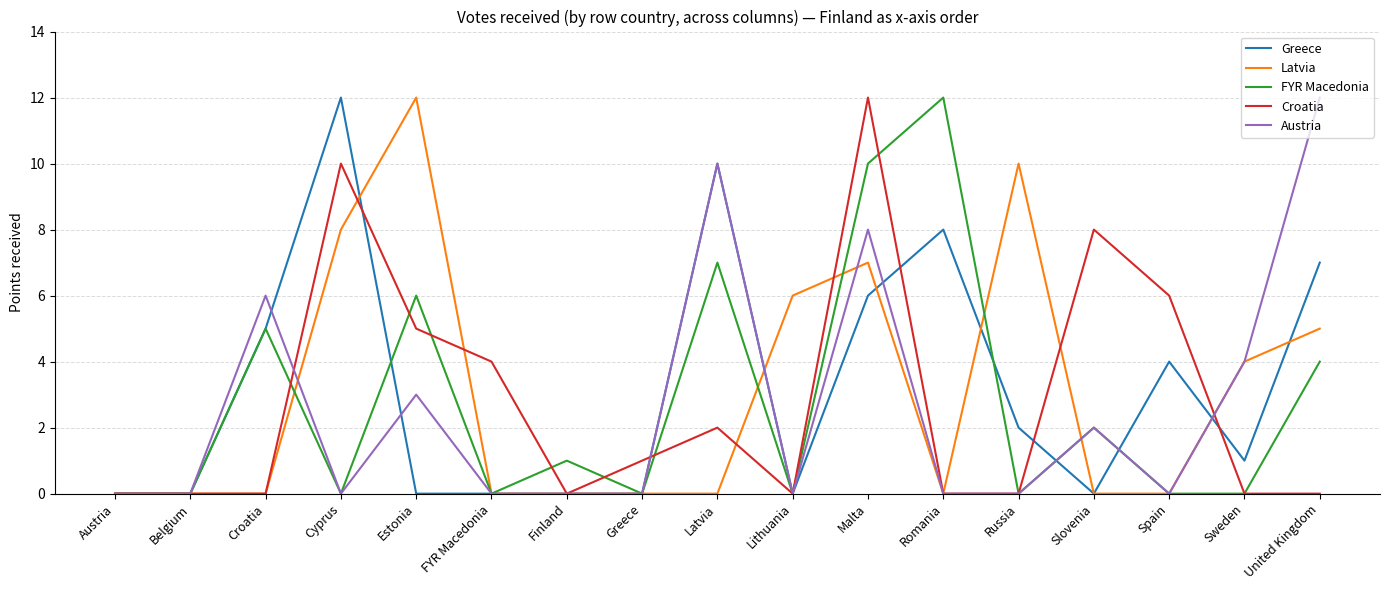

What position from the right is FYR Macedonia?

12